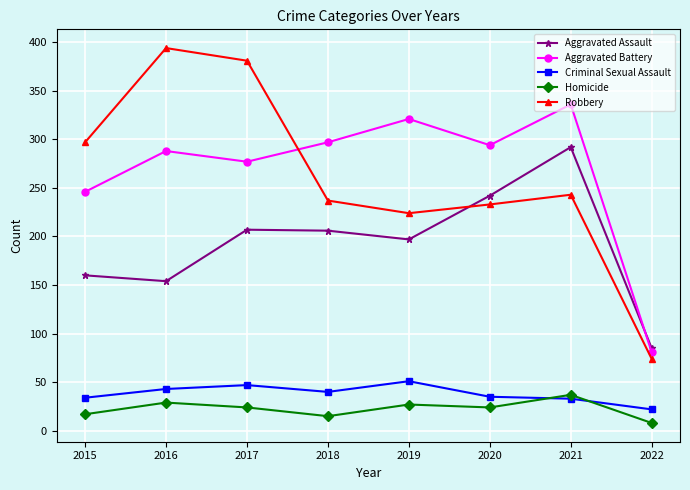

How many interior local peaks does the Robbery series have?

2